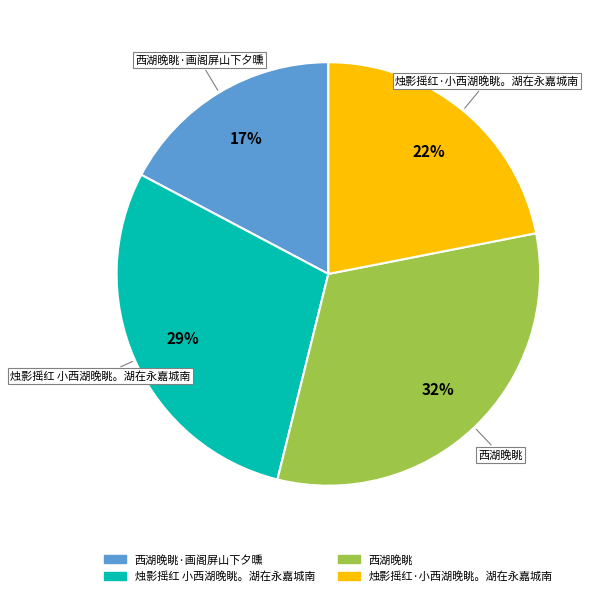

Is there a majority slice in this chart?

No